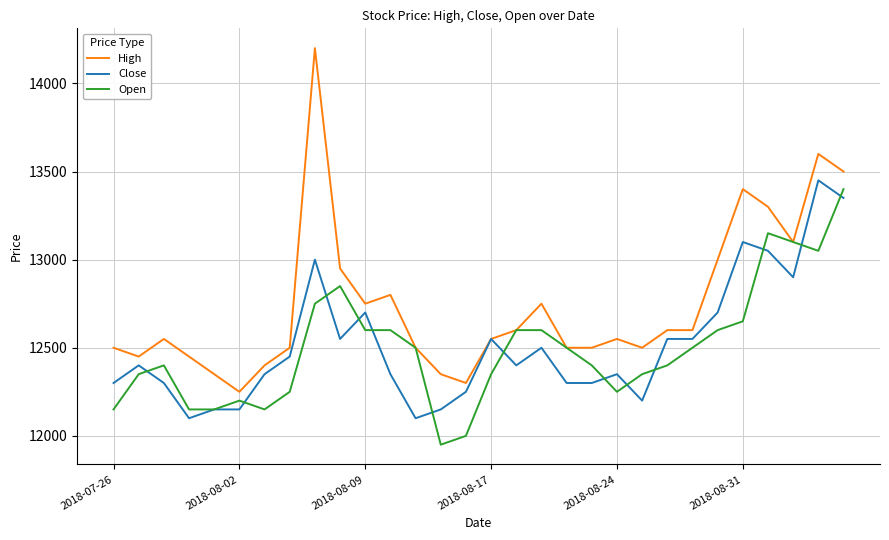

Which series has the largest total across all categories?

High